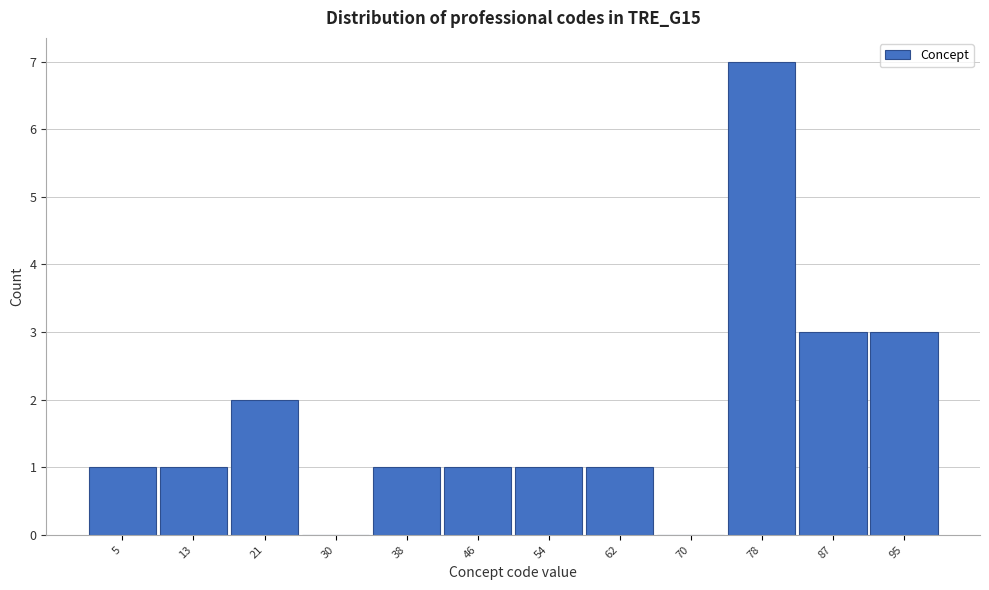

Reading right to left, what are all the values shown in this chart?

95=3	87=3	78=7	70=0	62=1	54=1	46=1	38=1	30=0	21=2	13=1	5=1